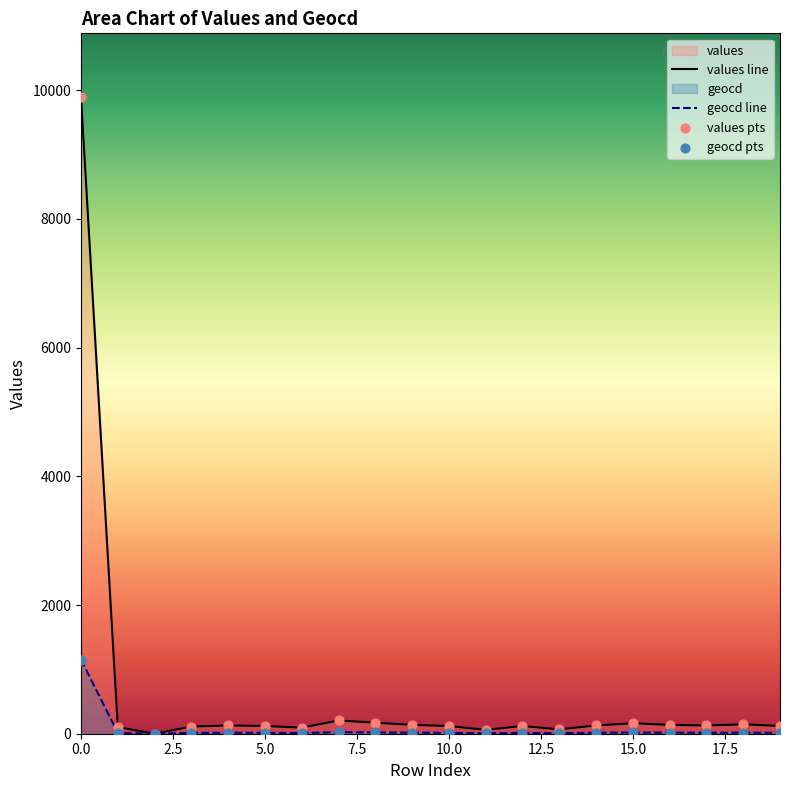

Which series reaches the maximum Y coordinate?

values